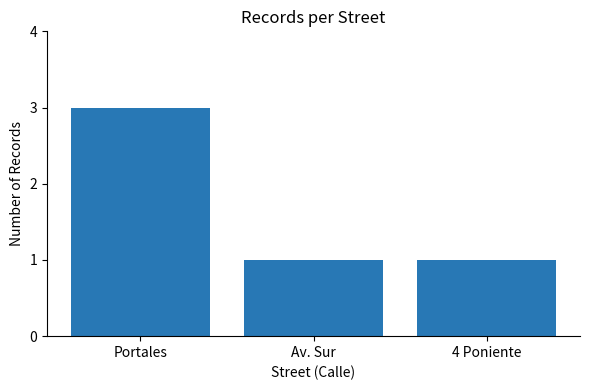

What is the sum of the values at Portales and Av. Sur?

4